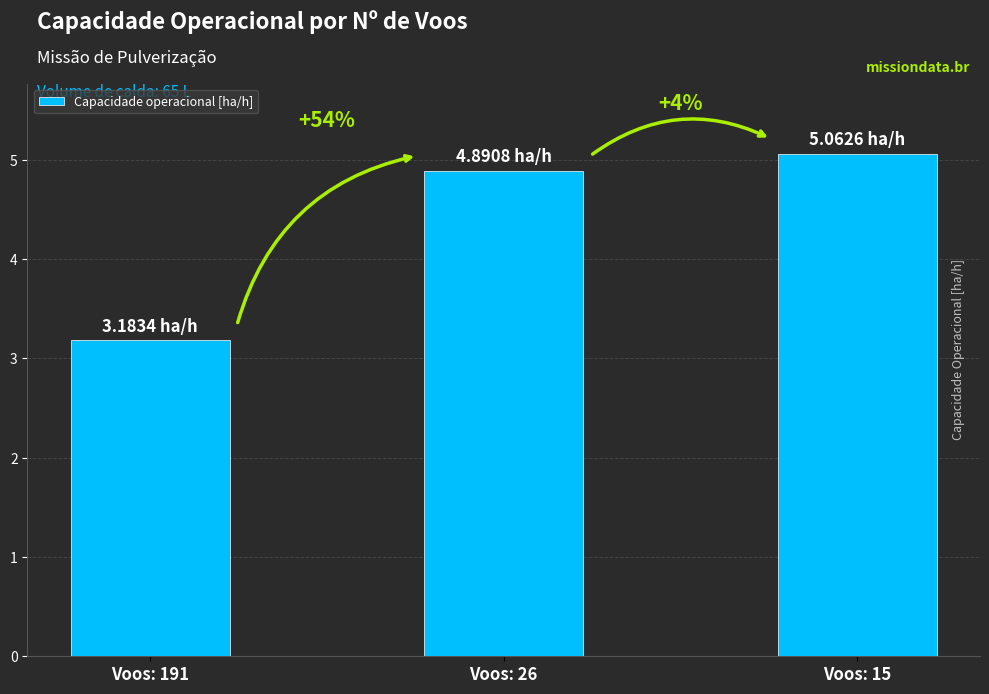

Does the chart contain any negative values?

No